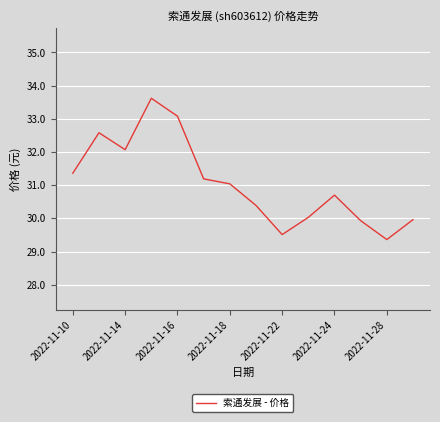

What is the minimum value shown in the chart?

29.4